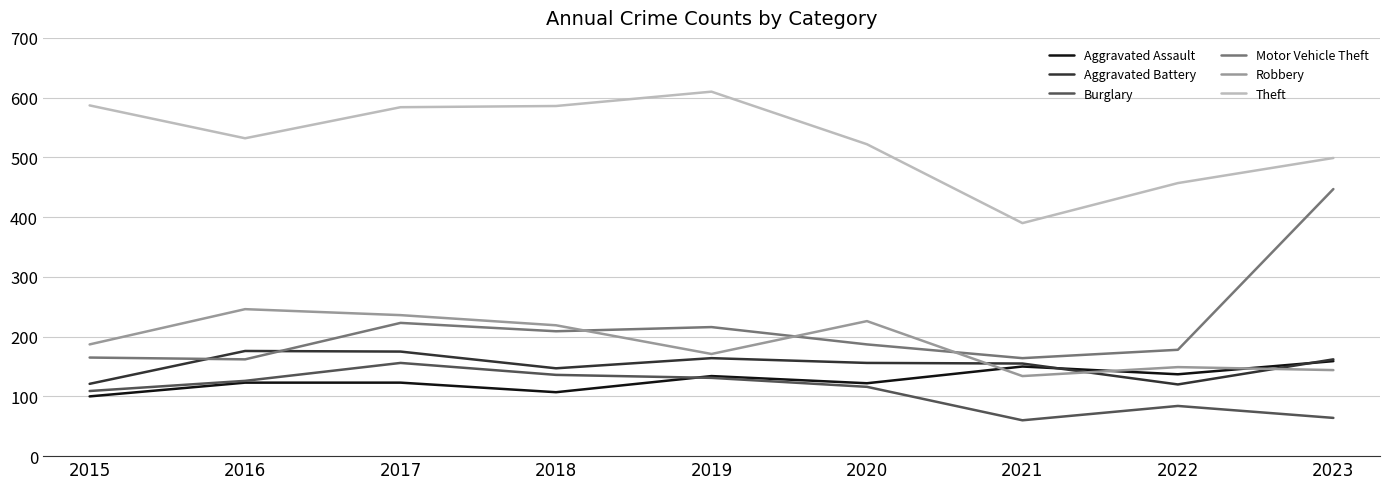

What is the difference between the maximum and minimum values in the Robbery series?

112